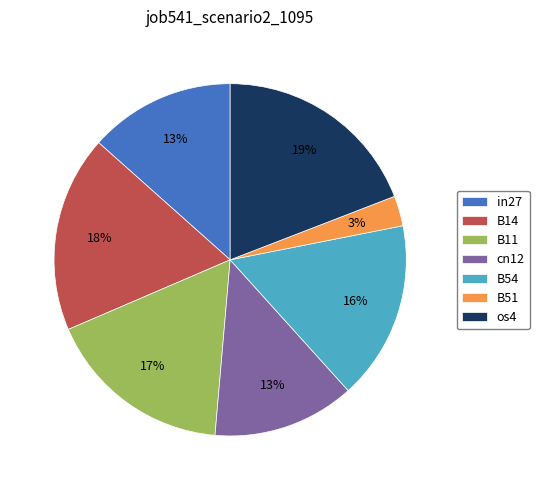

How many slices are in this pie chart?

7